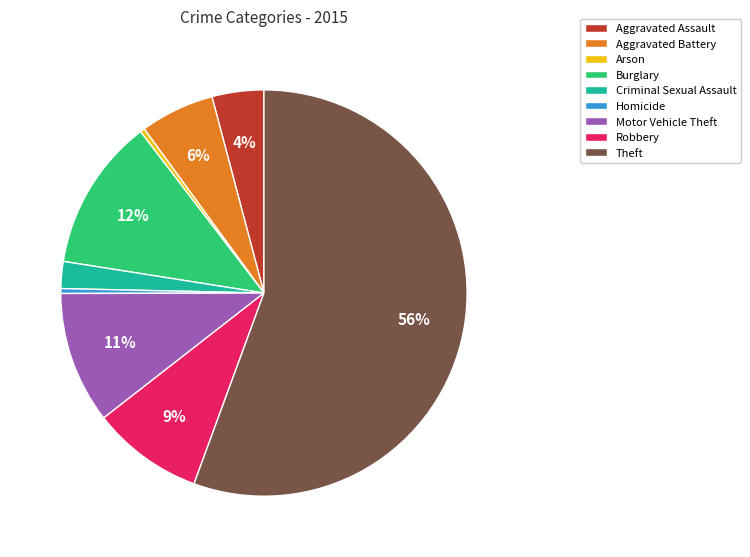

Count the number of slices in the pie.

9